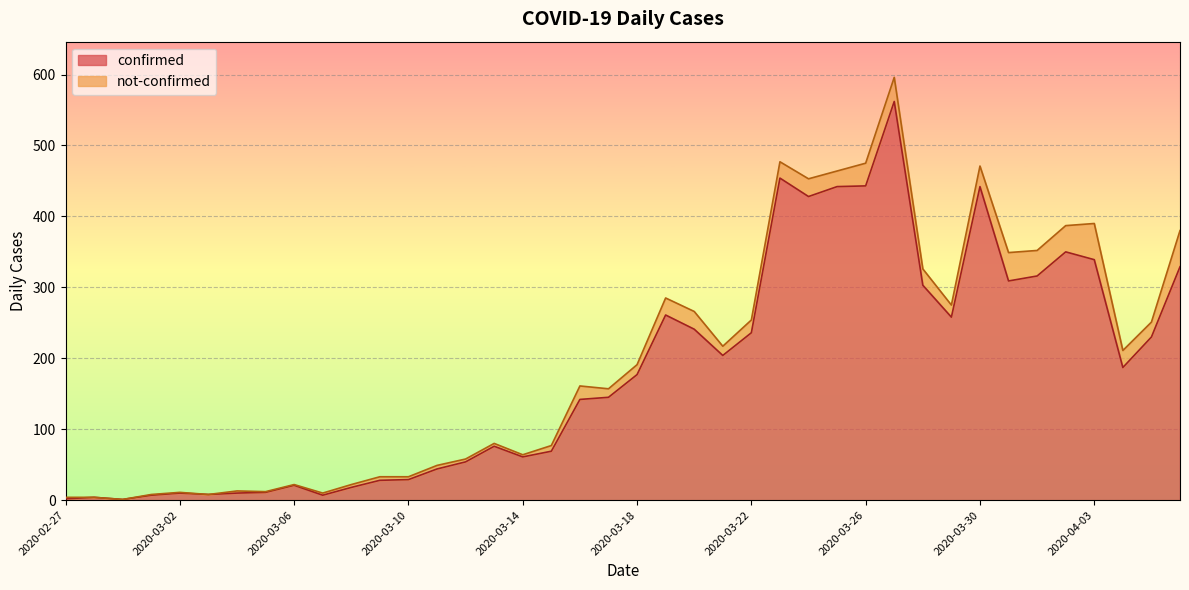

What value does the data have at 2020-03-10?

29